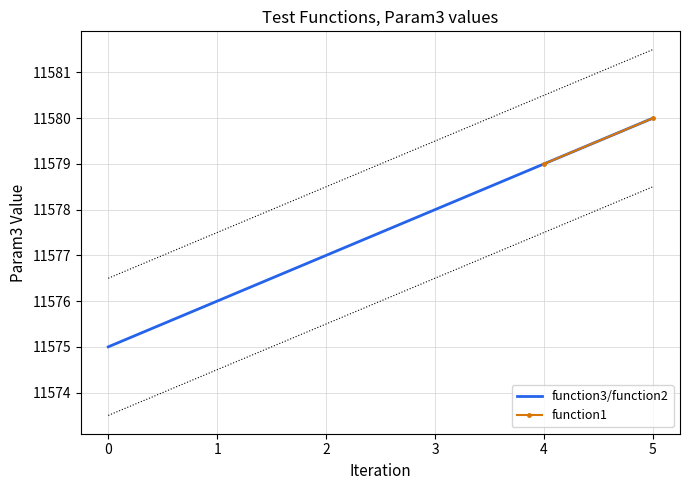

Rank the categories by function3/function2 value from highest to lowest.

5, 4, 3, 2, 1, 0